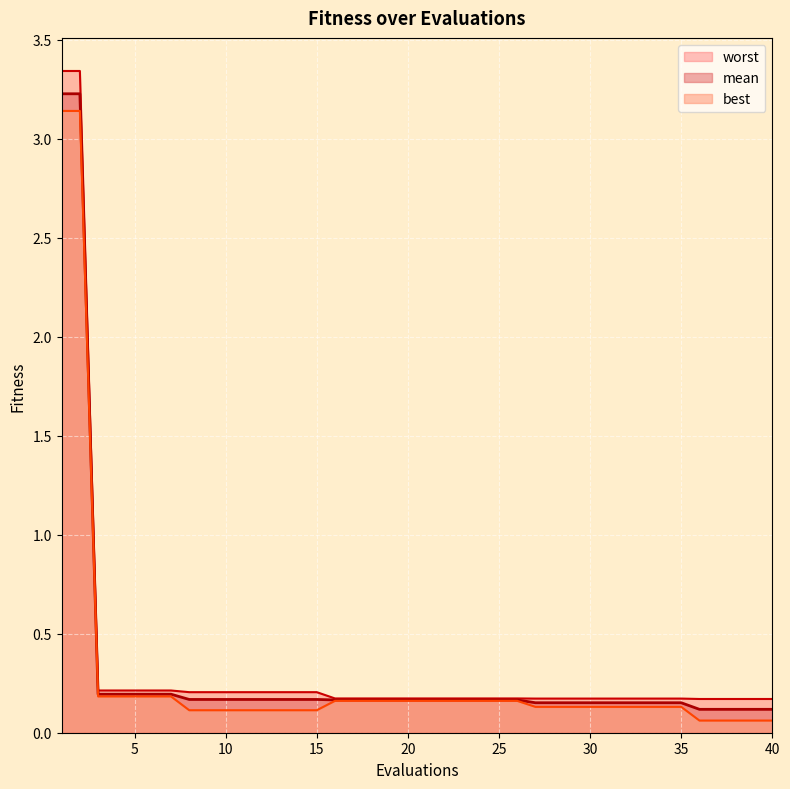

Where is best nearest to the value 1?

3